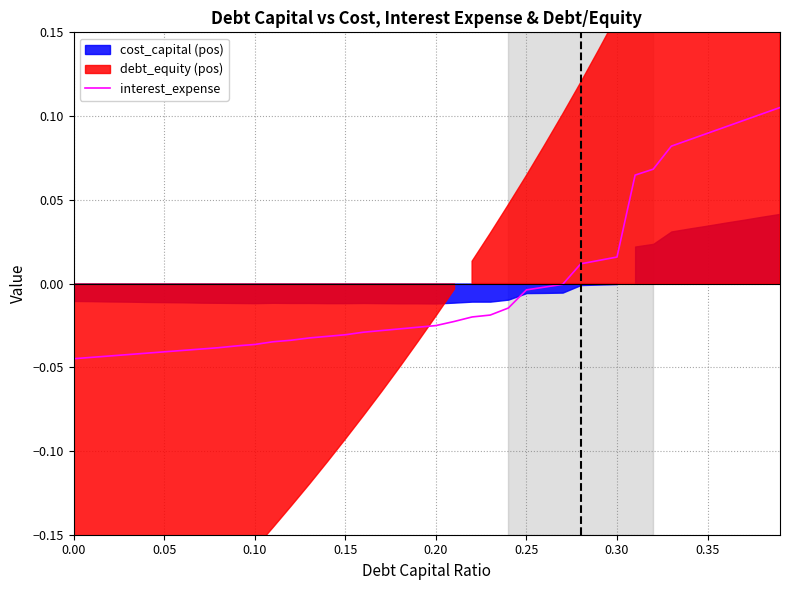

Does the chart have visible grid lines?

Yes